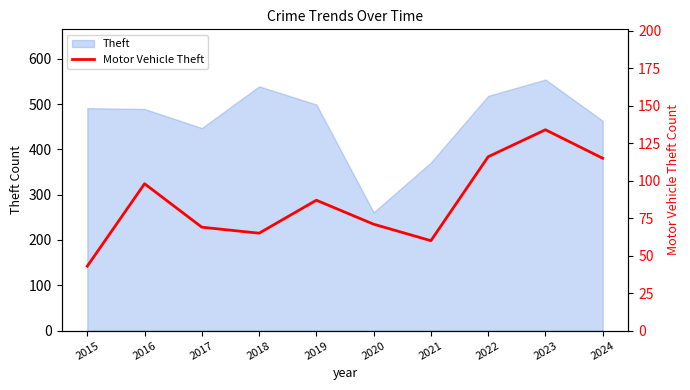

True or false: the data shows 115 at 2024.

True